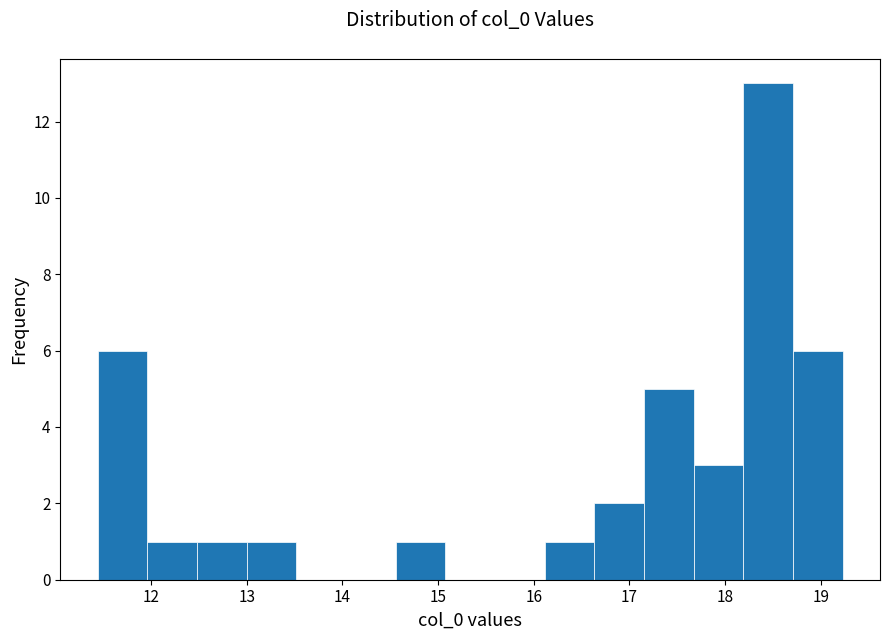

Which range on the x-axis has the tallest bar?

18.2 to 18.7